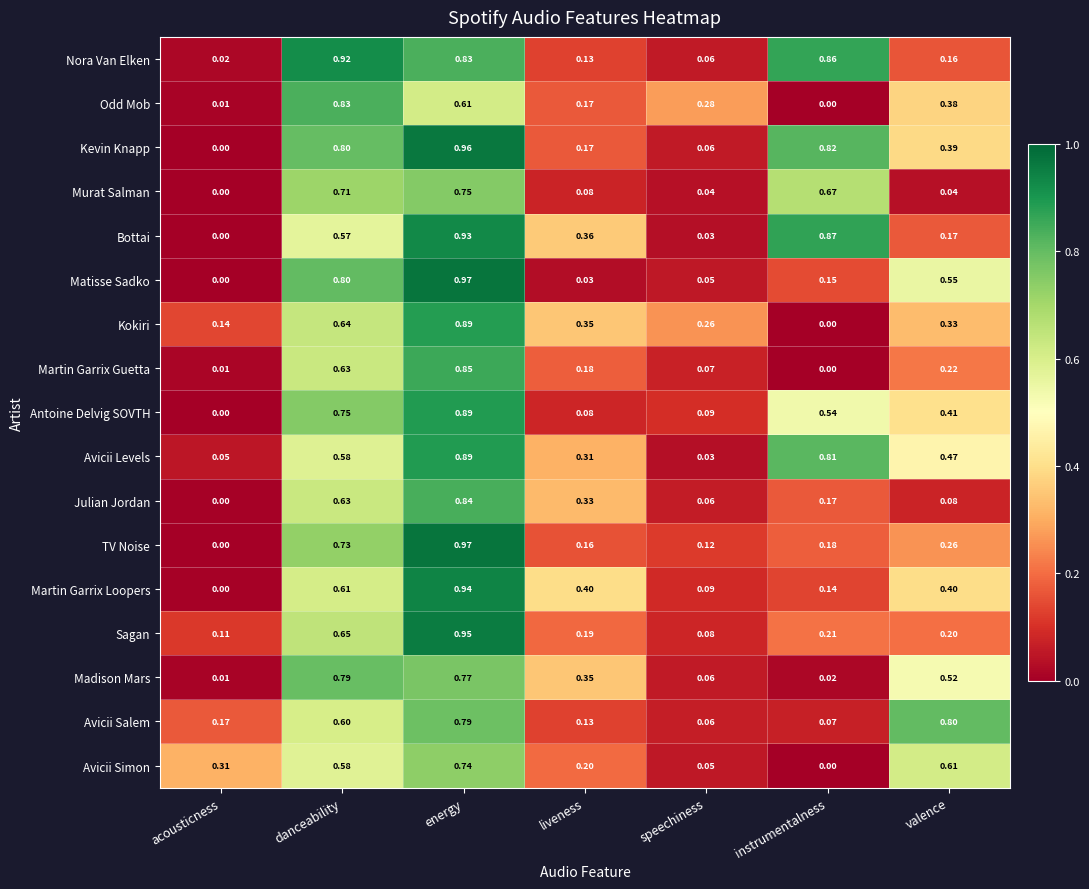

Which label corresponds to the largest value in the chart?

energy